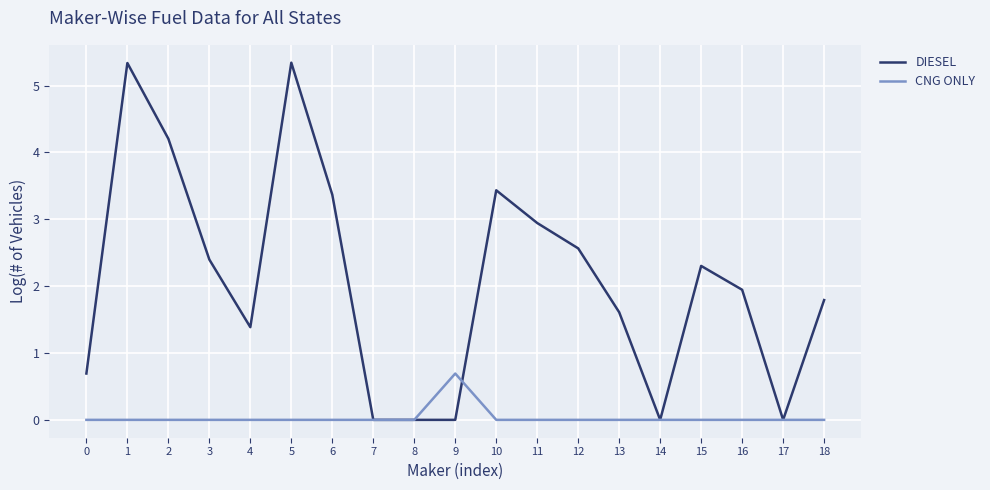

Which series has the largest total across all categories?

DIESEL